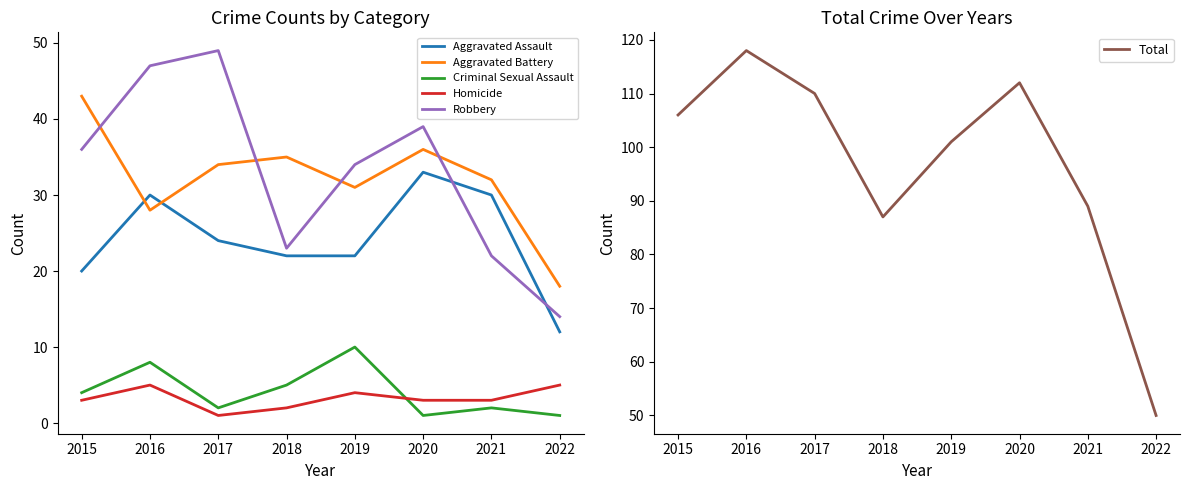

How many Criminal Sexual Assault values are between 2 and 8?

5